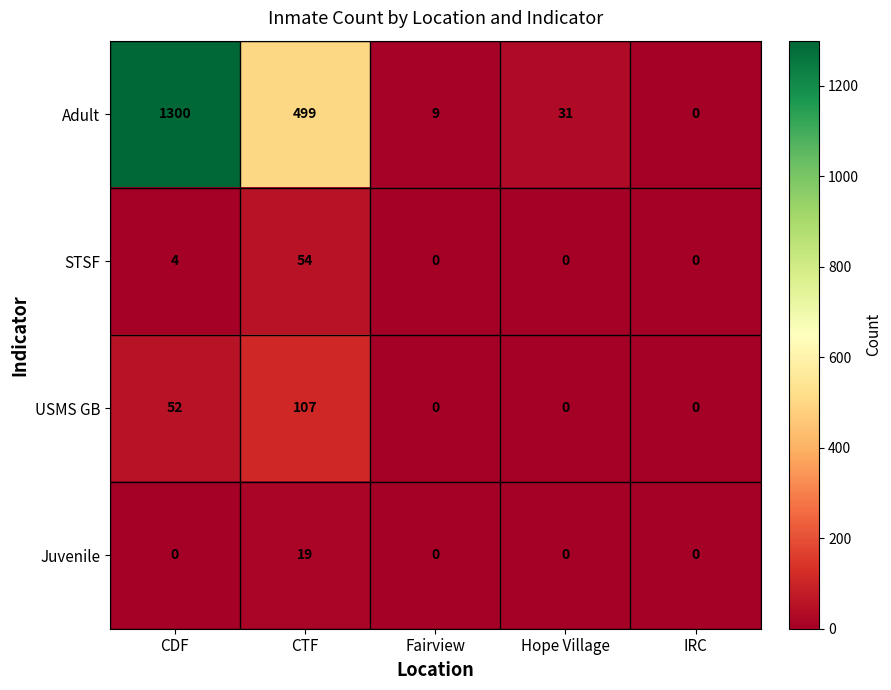

Which series has the largest total across all categories?

Adult